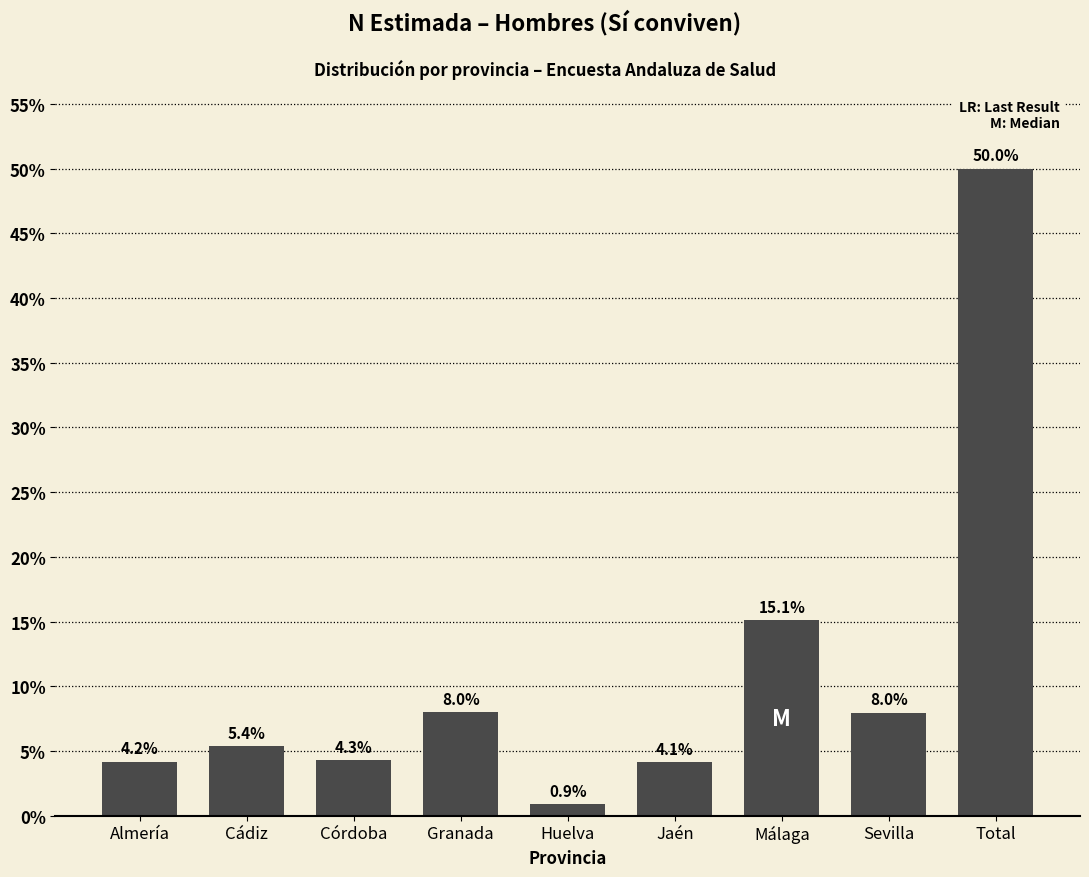

Reading left to right, list all the values displayed in this chart.

Almería=4.2	Cádiz=5.4	Córdoba=4.3	Granada=8.0	Huelva=0.9	Jaén=4.1	Málaga=15.1	Sevilla=8.0	Total=50.0